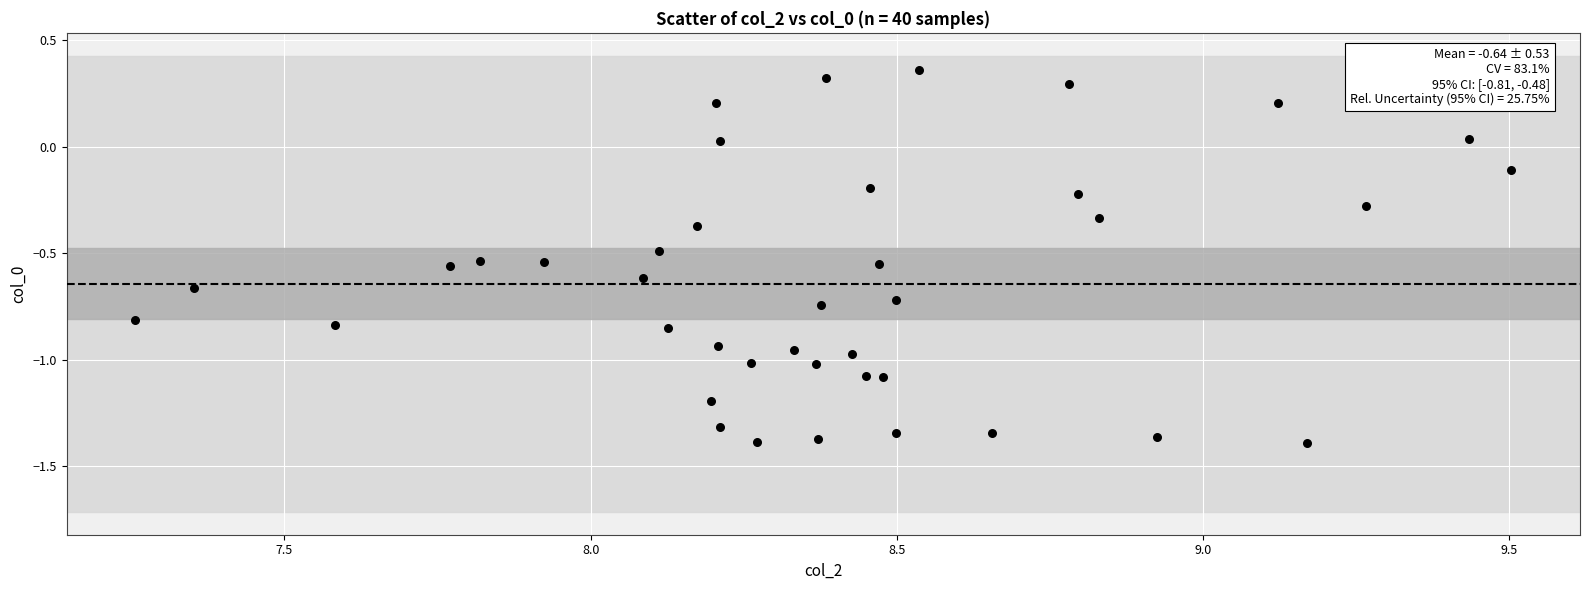

What is the range of X values (max minus min)?

2.2